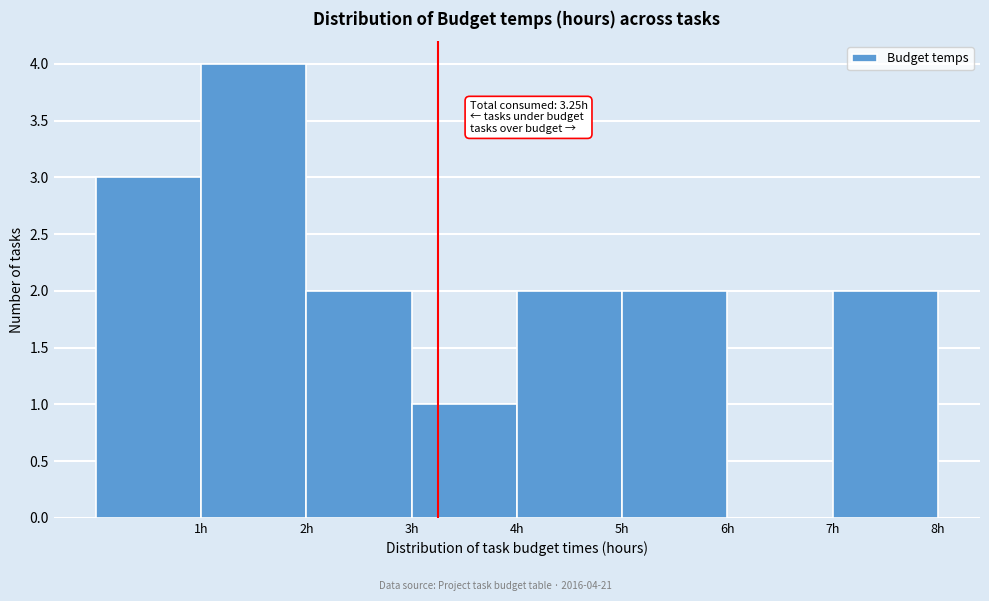

Over which range of the x-axis is the bar tallest?

1 to 2